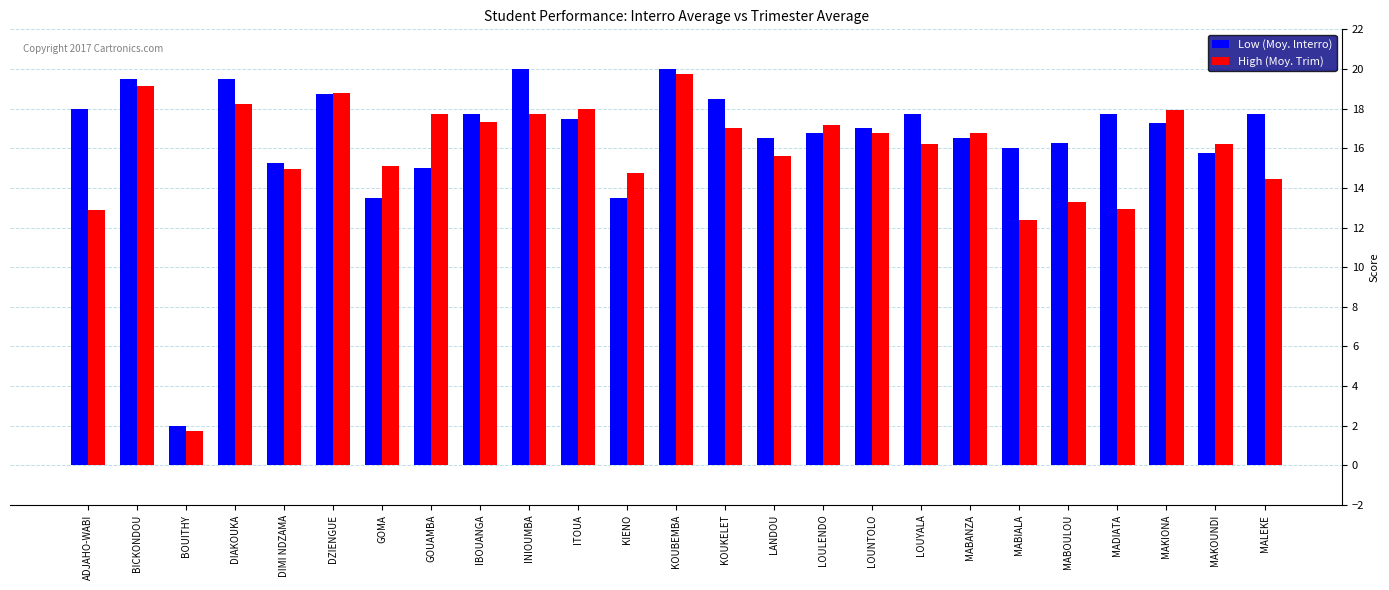

Are the bars grouped side by side (vs. stacked)?

Yes